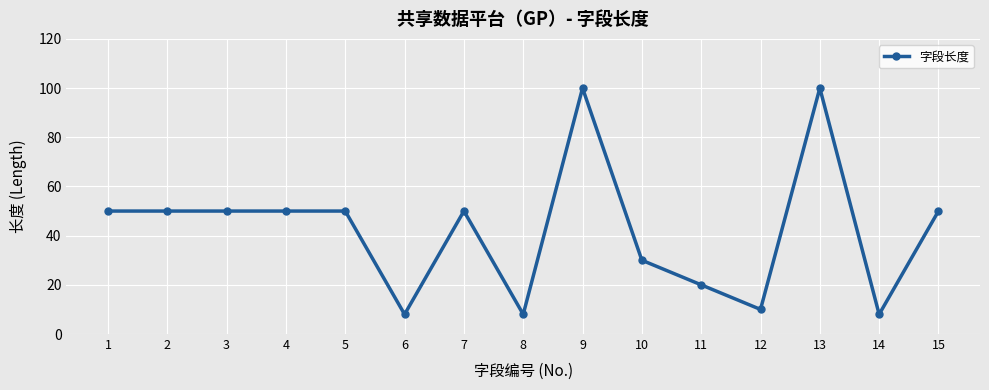

True or false: the data shows 22 at 7.

False